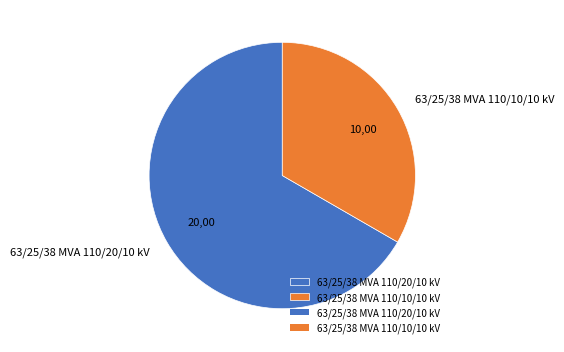

Which category has the biggest portion of the pie?

63/25/38 MVA 110/20/10 kV